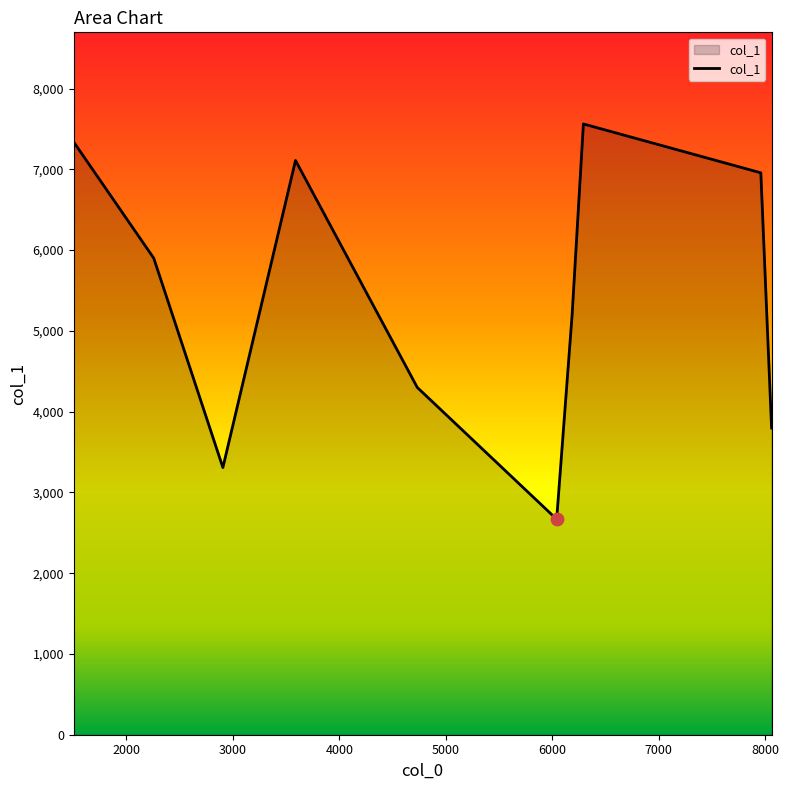

What is the minimum value shown in the chart?

2668